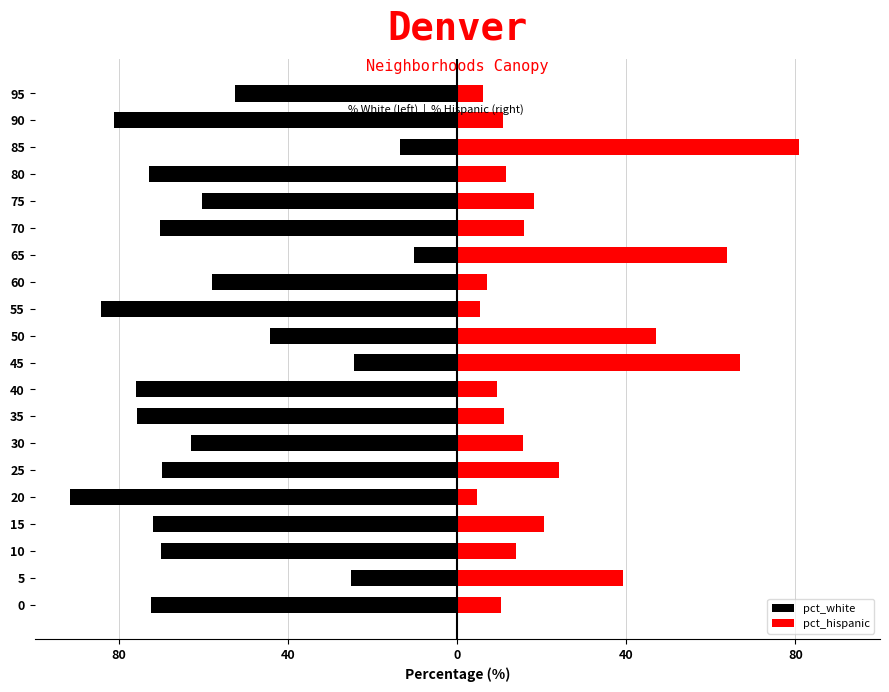

What are all the series names shown in the legend?

pct_white, pct_hispanic